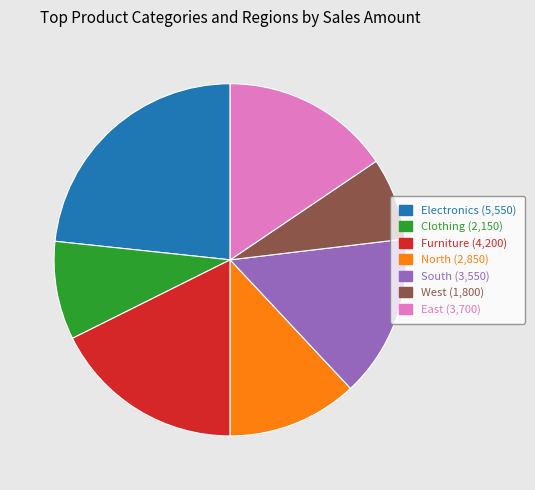

Does any single category account for the majority?

No